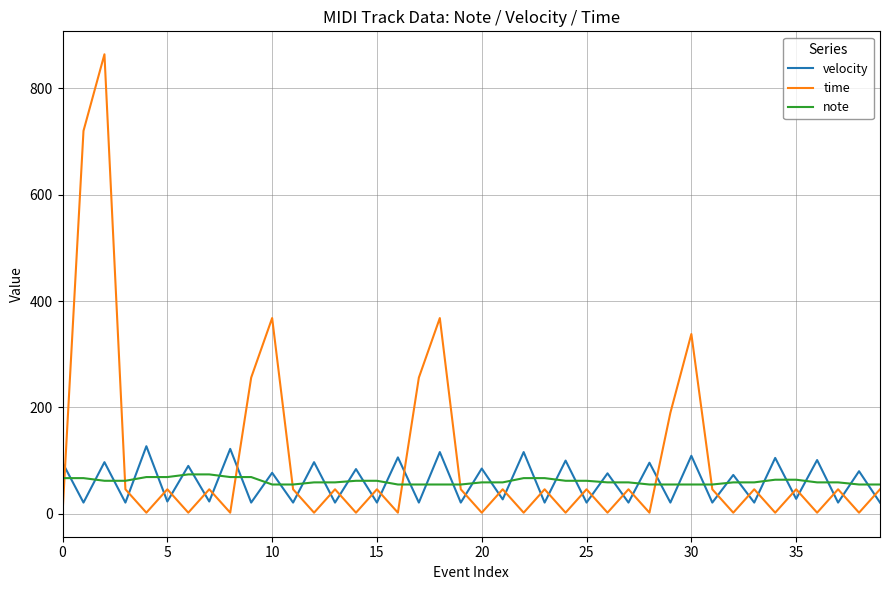

Which series has the largest total across all categories?

time